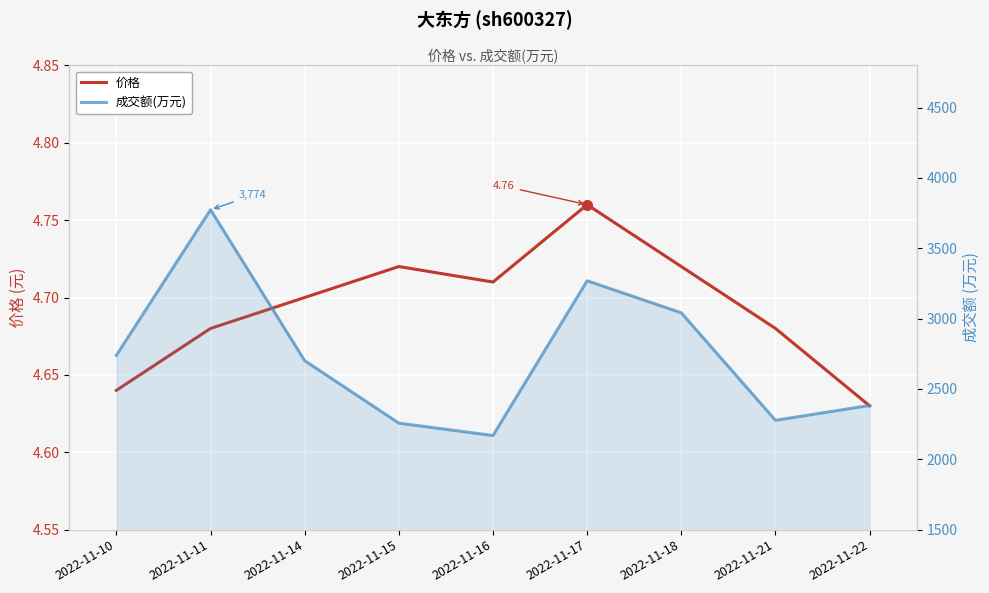

The 成交额(万元) series shows 2383.0 at 2022-11-22. True or false?

True